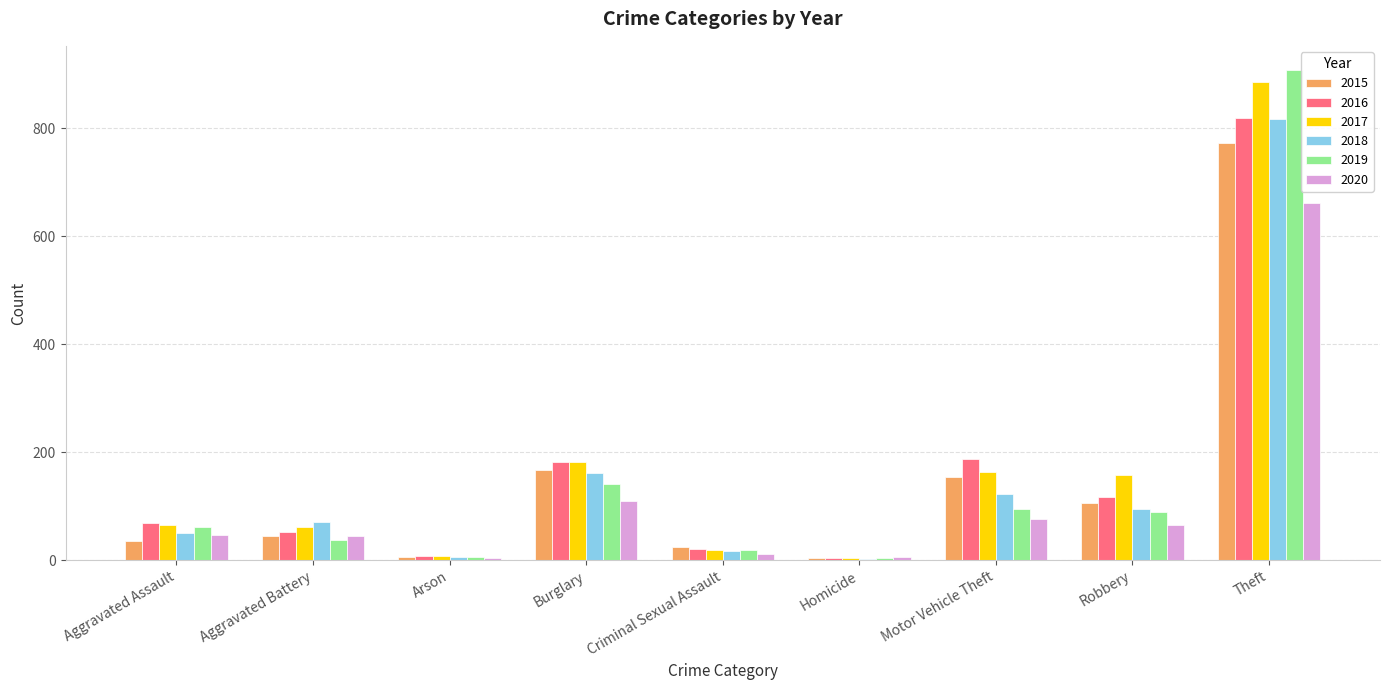

Which series has the largest range (max minus min)?

2019